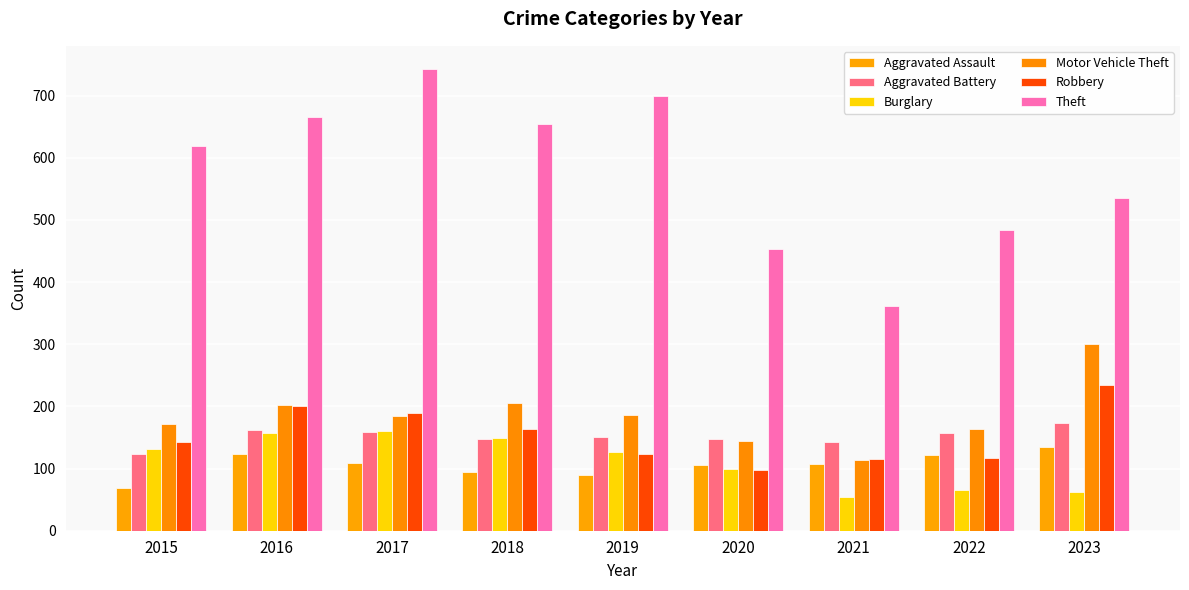

Are the bars horizontal?

No